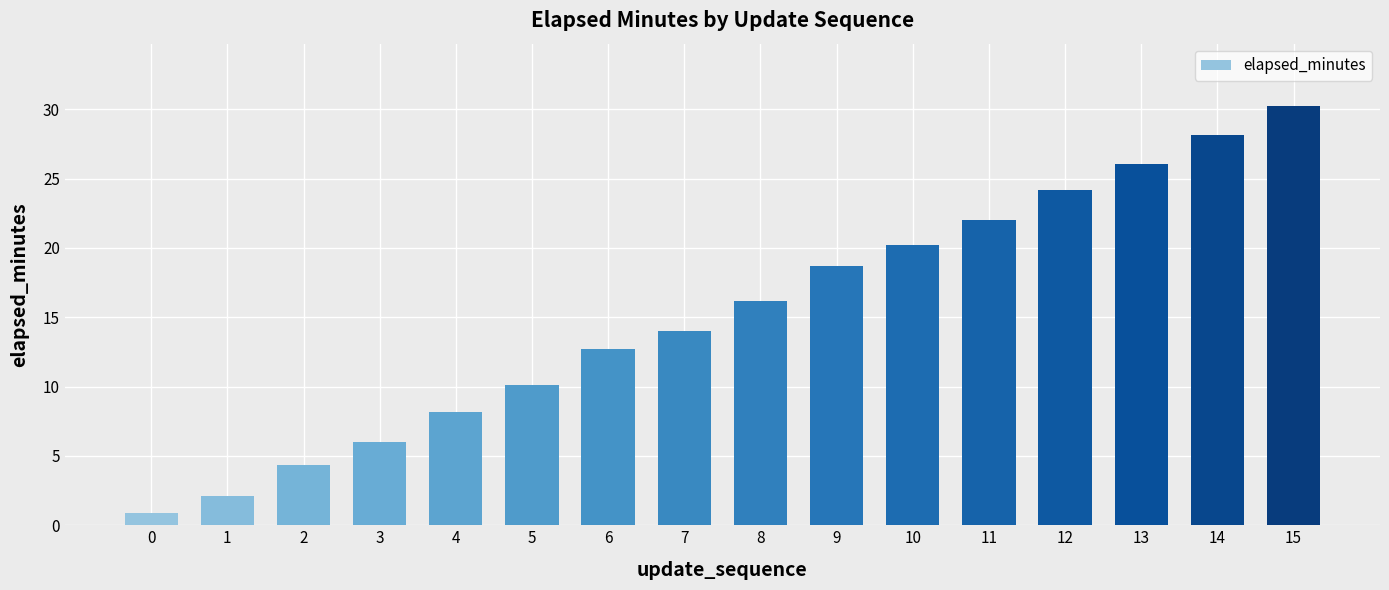

What is the maximum value shown in the chart?

30.2